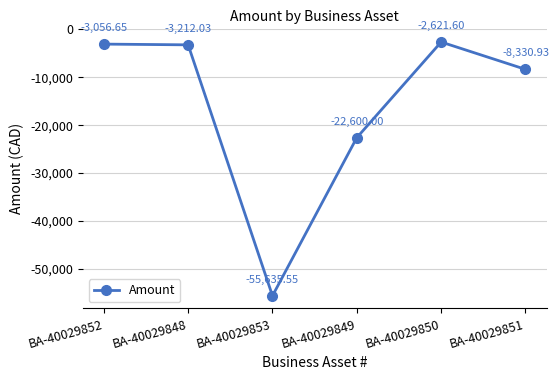

What is the maximum value shown in the chart?

-2621.6